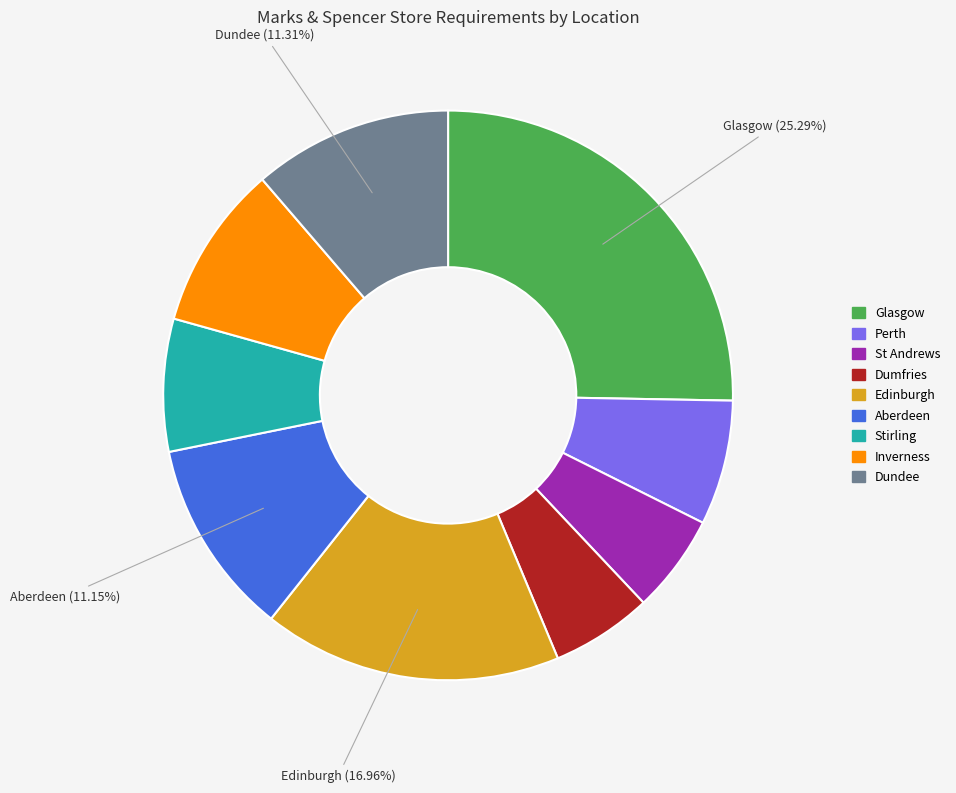

Which has a higher value, Edinburgh or Aberdeen?

Edinburgh